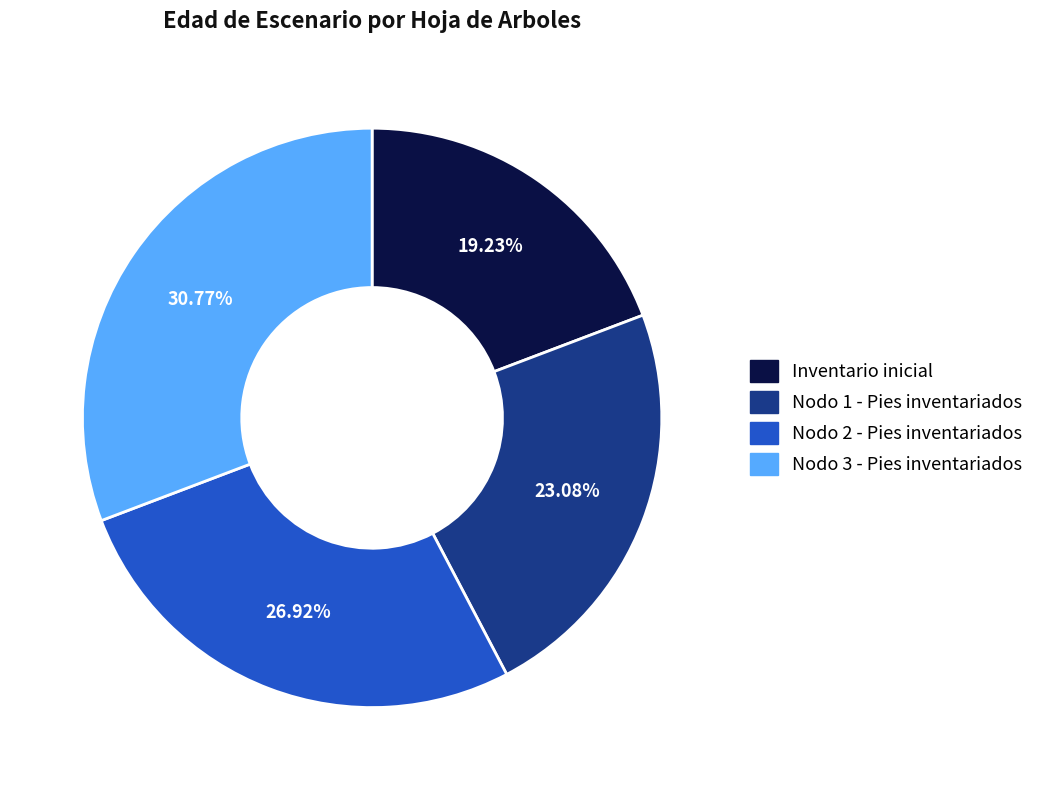

To the nearest percent, what portion does Nodo 1 - Pies inventariados represent?

23%